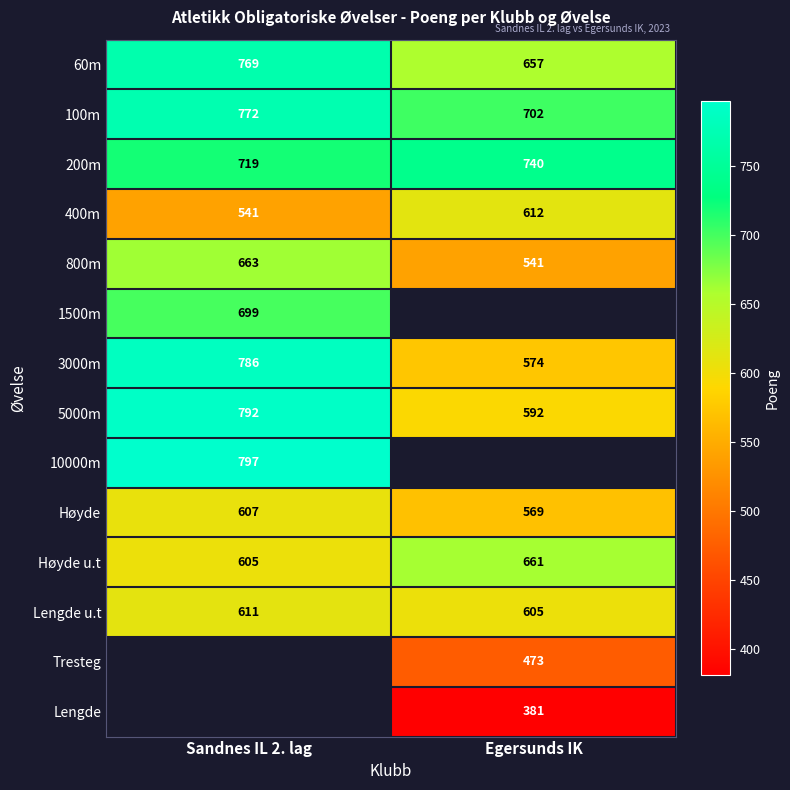

List the labels in order of 800m value, largest first.

Sandnes IL 2. lag, Egersunds IK